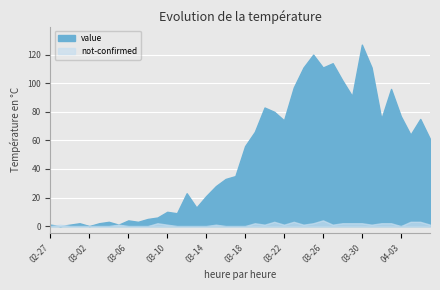

List the labels in order of not-confirmed value, smallest first.

2020-02-27, 2020-02-29, 2020-03-01, 2020-03-02, 2020-03-03, 2020-03-04, 2020-03-06, 2020-03-07, 2020-03-08, 2020-03-11, 2020-03-12, 2020-03-13, 2020-03-14, 2020-03-16, 2020-03-17, 2020-03-18, 2020-04-03, 2020-02-28, 2020-03-05, 2020-03-10, 2020-03-15, 2020-03-20, 2020-03-22, 2020-03-24, 2020-03-27, 2020-03-31, 2020-04-06, 2020-03-09, 2020-03-19, 2020-03-25, 2020-03-28, 2020-03-29, 2020-03-30, 2020-04-01, 2020-04-02, 2020-03-21, 2020-03-23, 2020-04-04, 2020-04-05, 2020-03-26